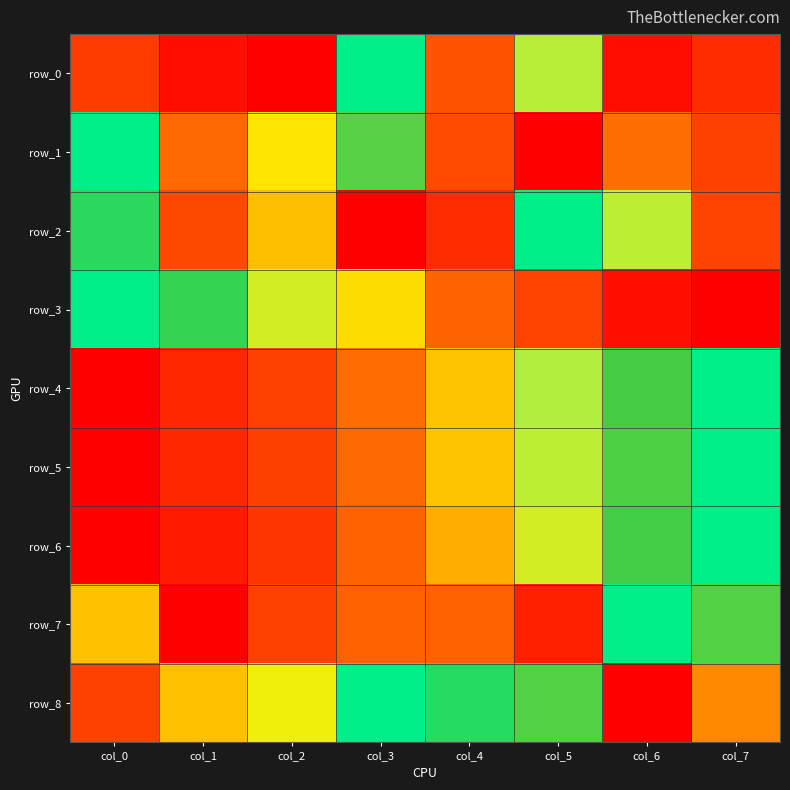

Which series has the largest total across all categories?

row_8